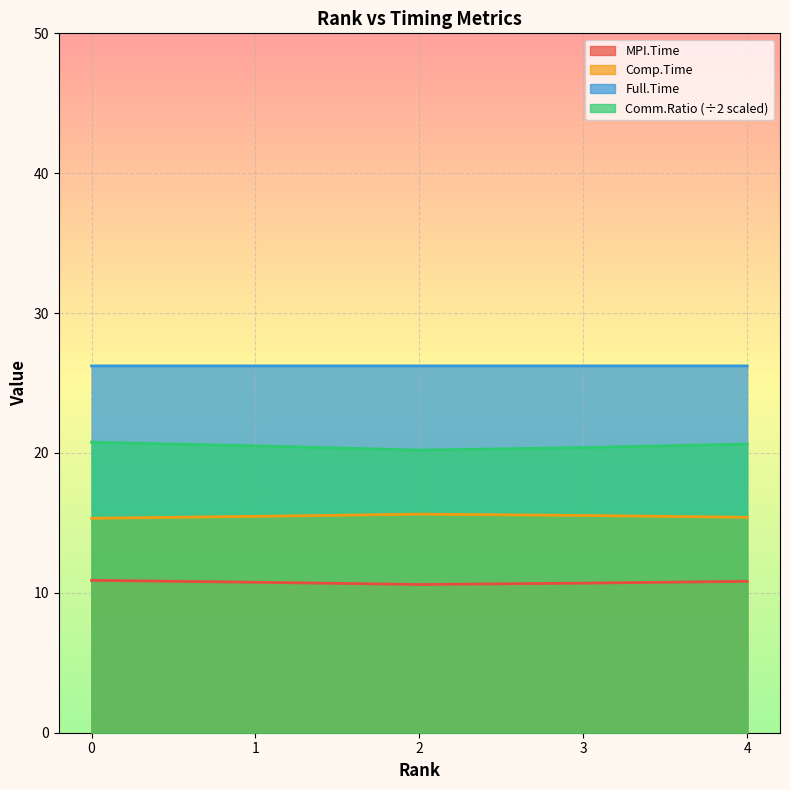

The Comp.Time series shows 15.6 at 2. True or false?

True